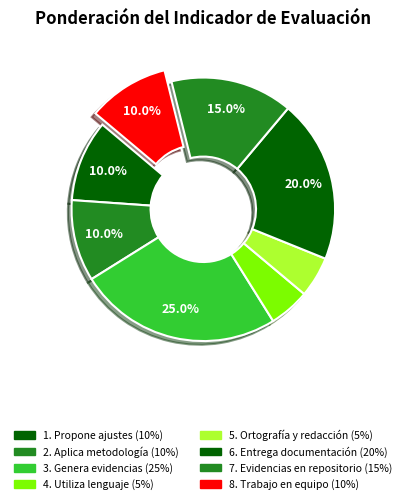

Which slice is the largest?

3. Genera evidencias